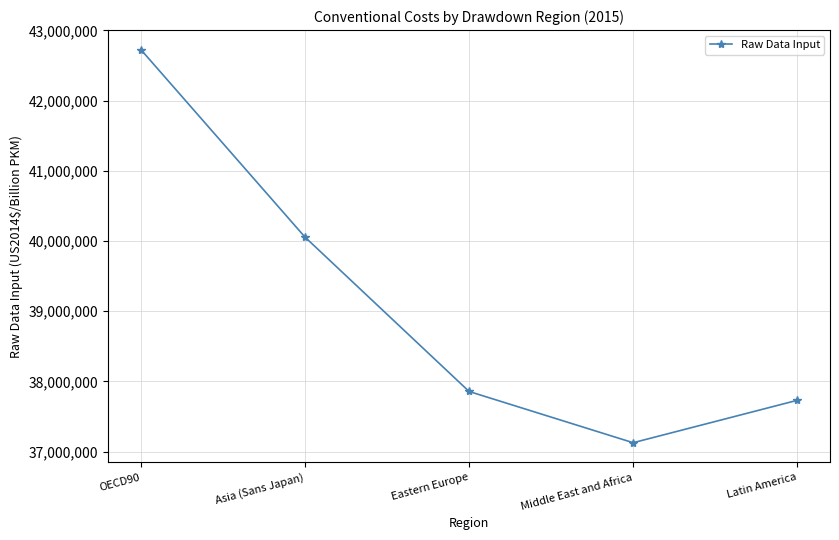

True or false: the data shows 37731318.3 at Latin America.

True